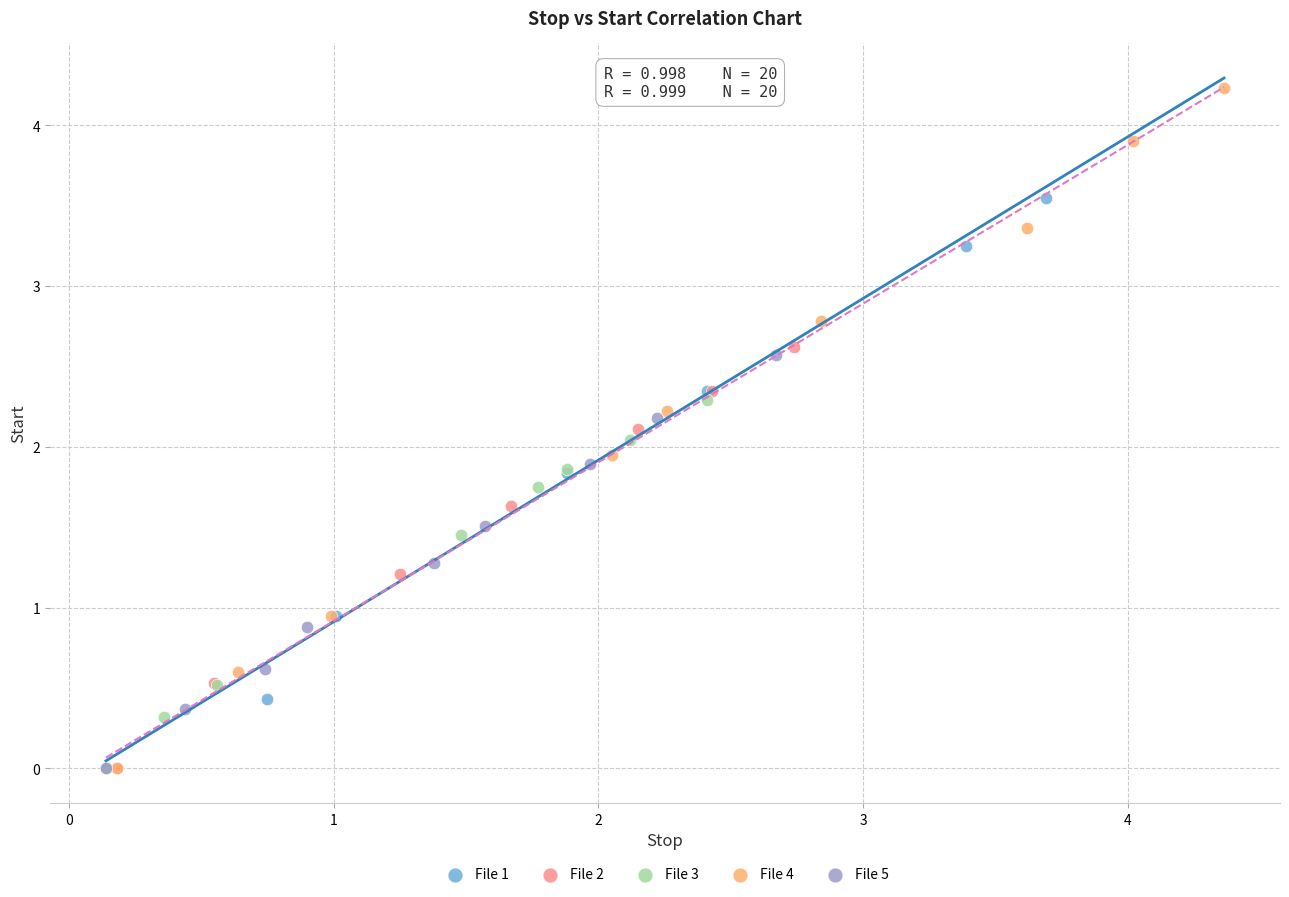

Which series reaches the maximum Y coordinate?

File 4